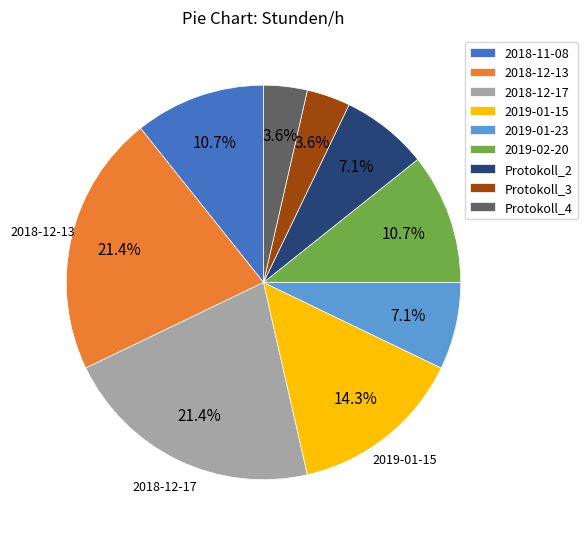

Is it true that Protokoll_4 is 4% of the pie?

True